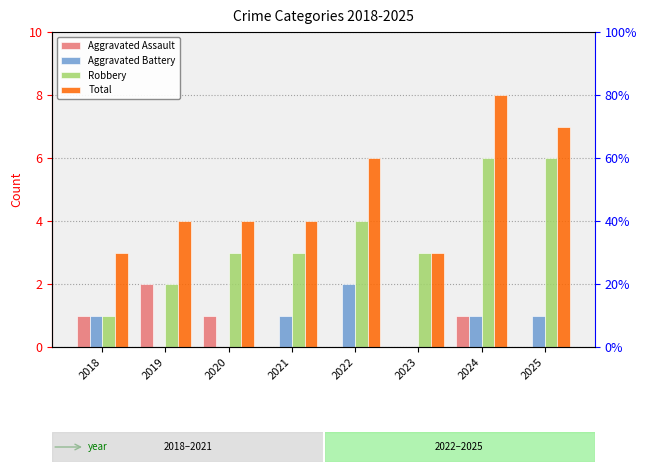

Which has a higher value, 2025 or 2024?

2024